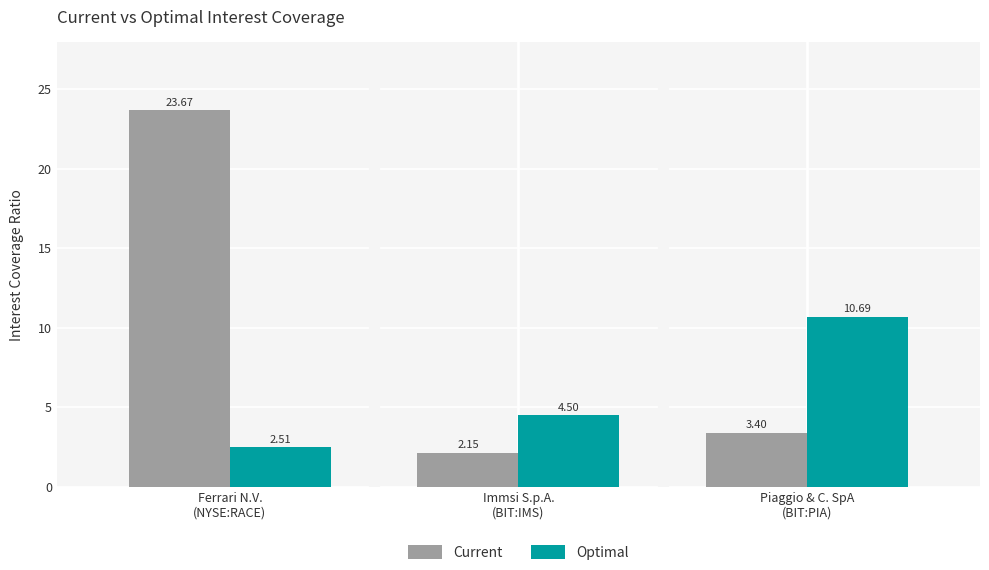

At which label is Current closest to 12?

Piaggio & C. SpA
(BIT:PIA)